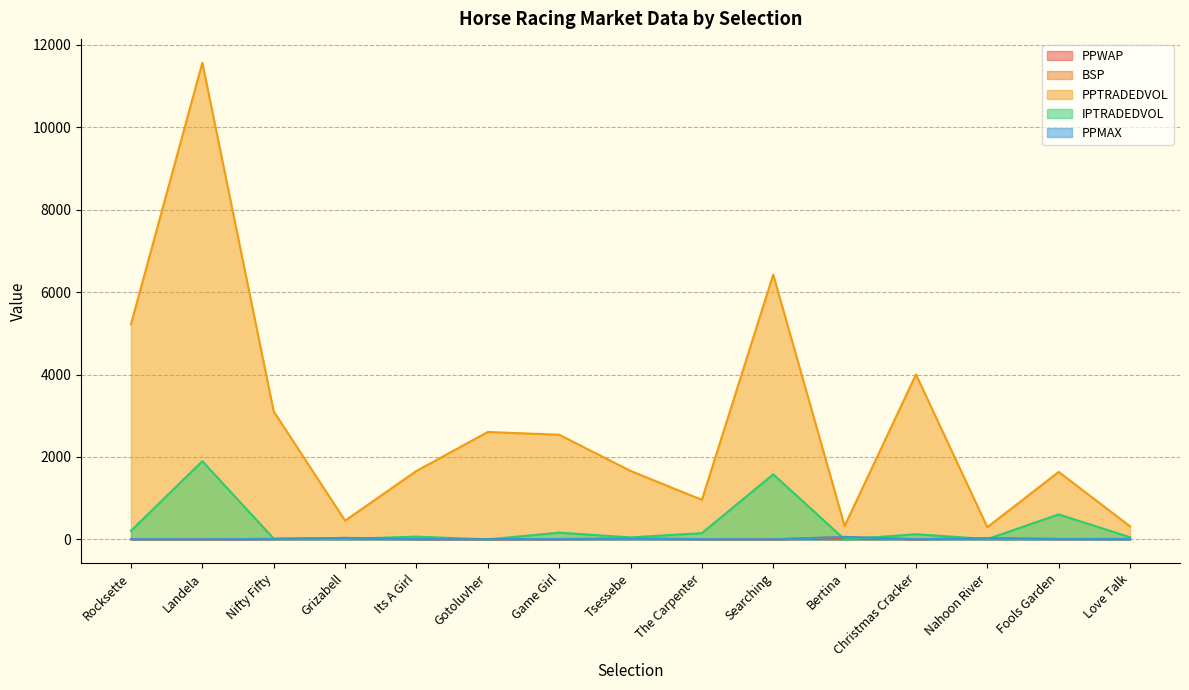

List the series in order of their peak value, highest first.

PPTRADEDVOL, IPTRADEDVOL, BSP, PPMAX, PPWAP